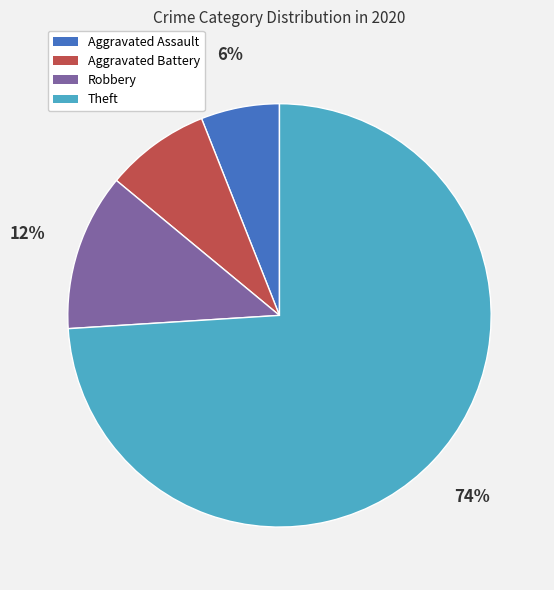

How many slices are in this pie chart?

4